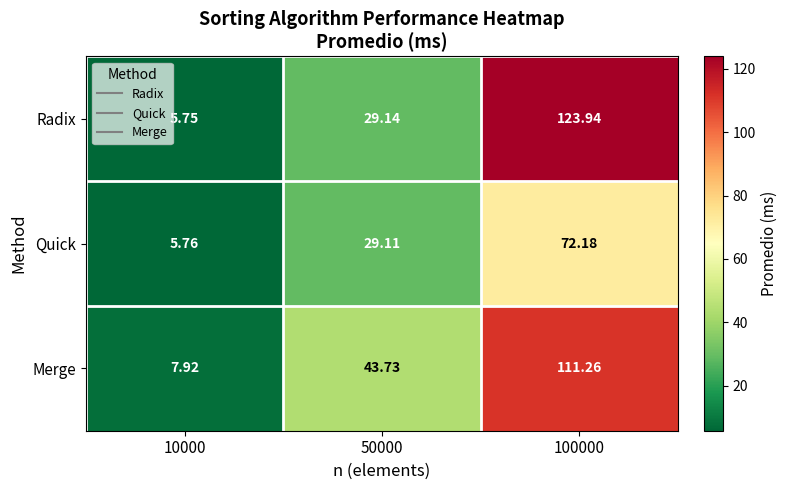

Rank the series by their maximum value, from lowest to highest.

Quick, Merge, Radix